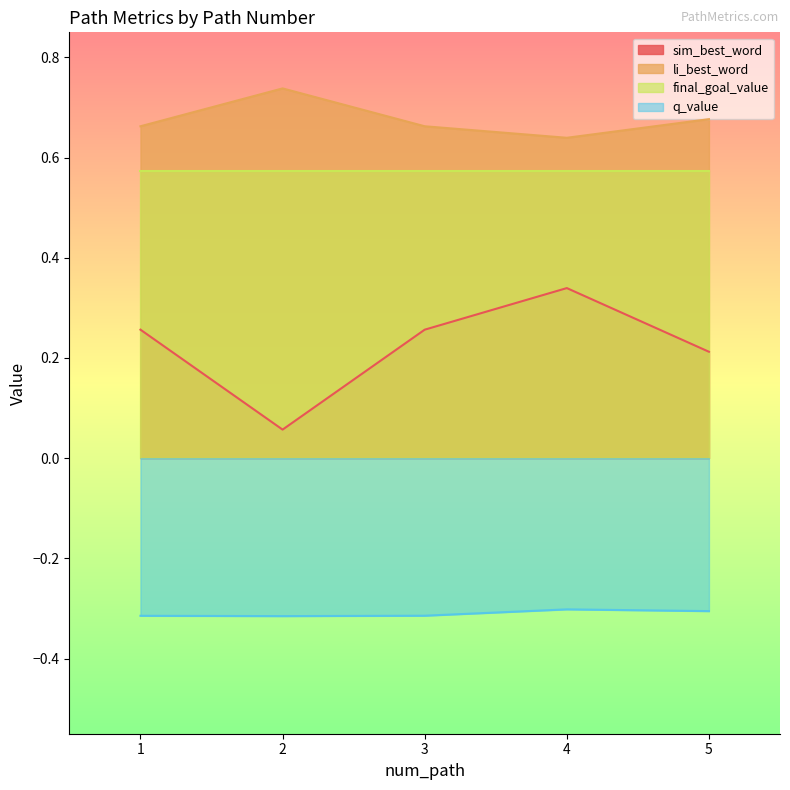

True or false: li_best_word and q_value cross at least once.

False